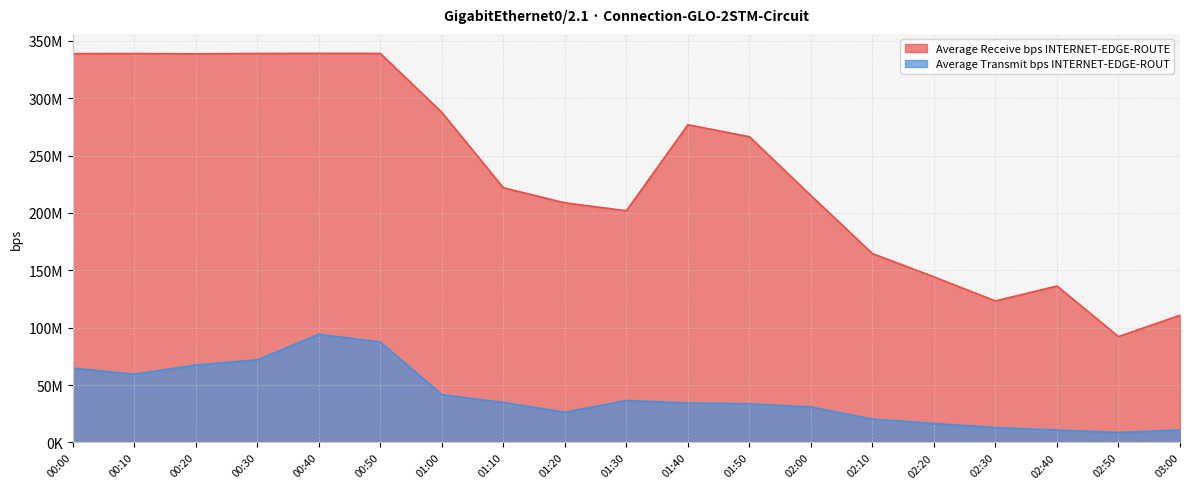

What is the maximum value for Average Transmit bps INTERNET-EDGE-ROUT?

94242176